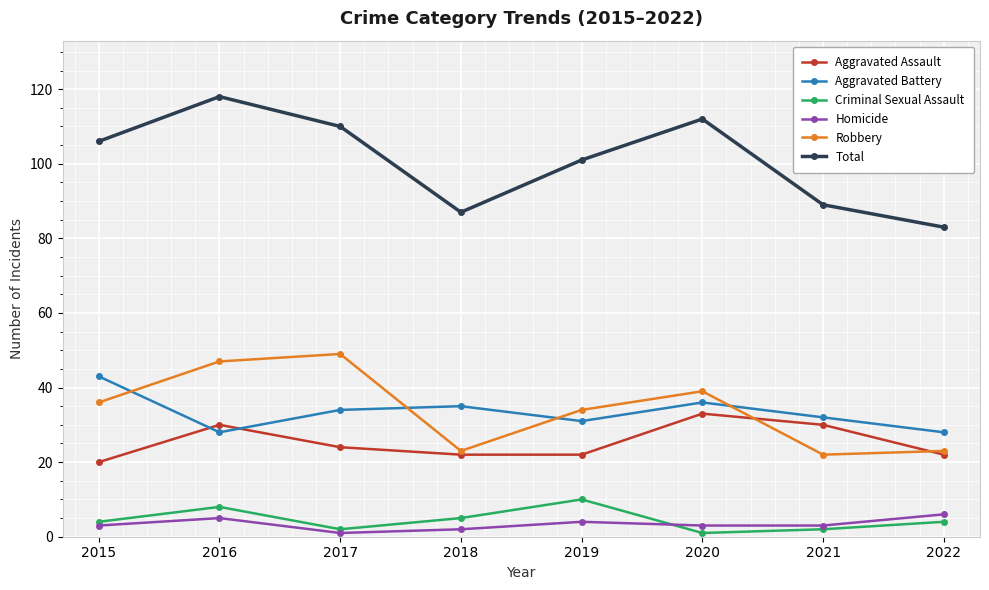

Is it true that Robbery equals 23 at 2018?

True